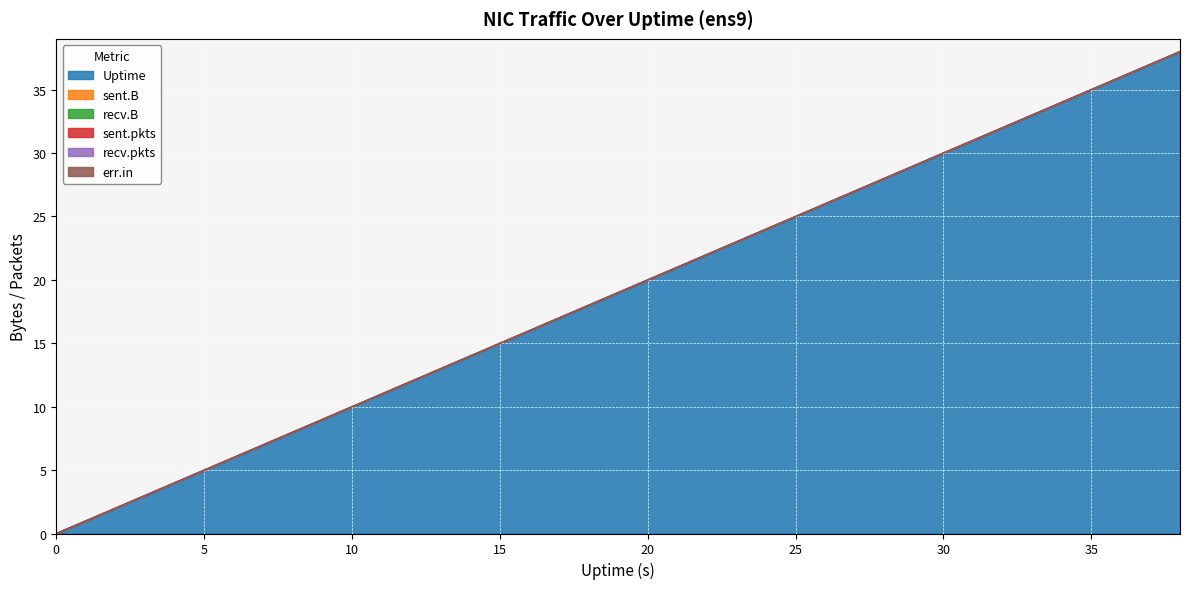

True or false: sent.pkts and Uptime cross at least once.

False